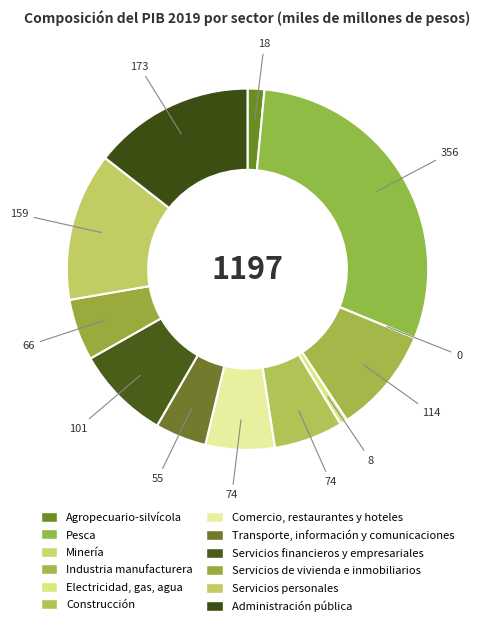

Does Transporte, información y comunicaciones account for over 50% of the chart?

No